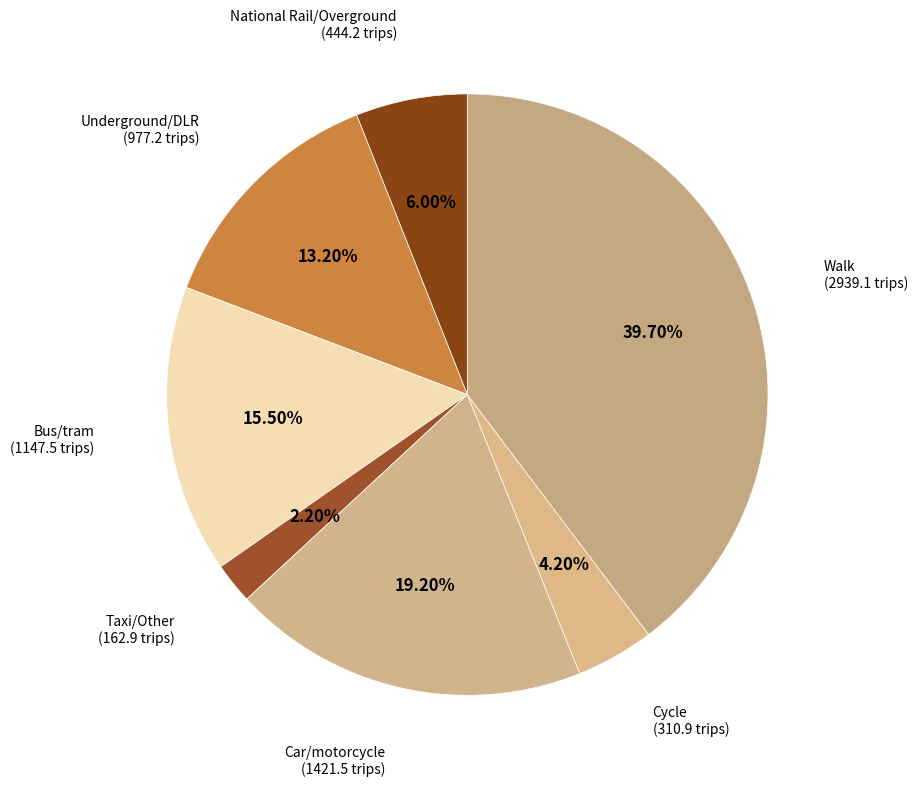

How much of the chart is everything except Cycle?

95.8%